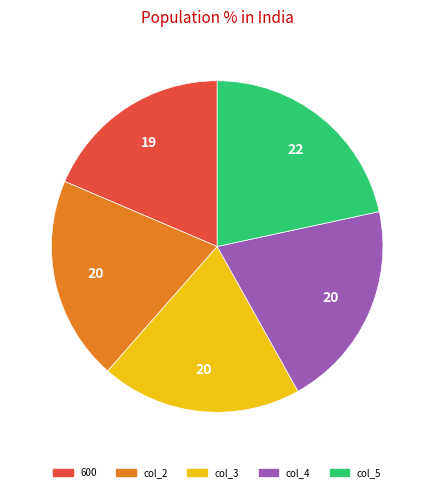

Is there a majority slice in this chart?

No